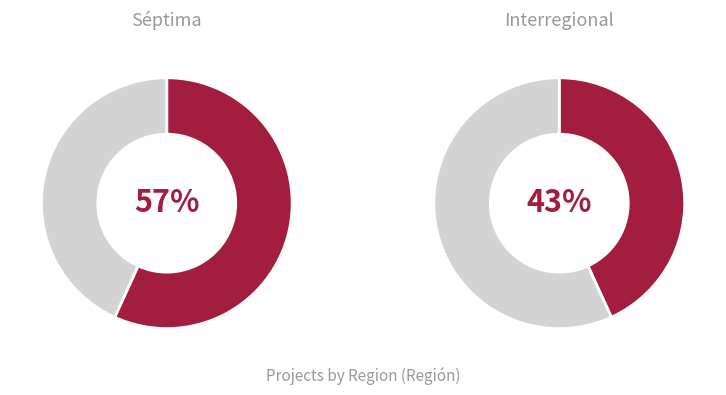

Approximately how many times larger is the value at Séptima compared to Interregional?

1.3